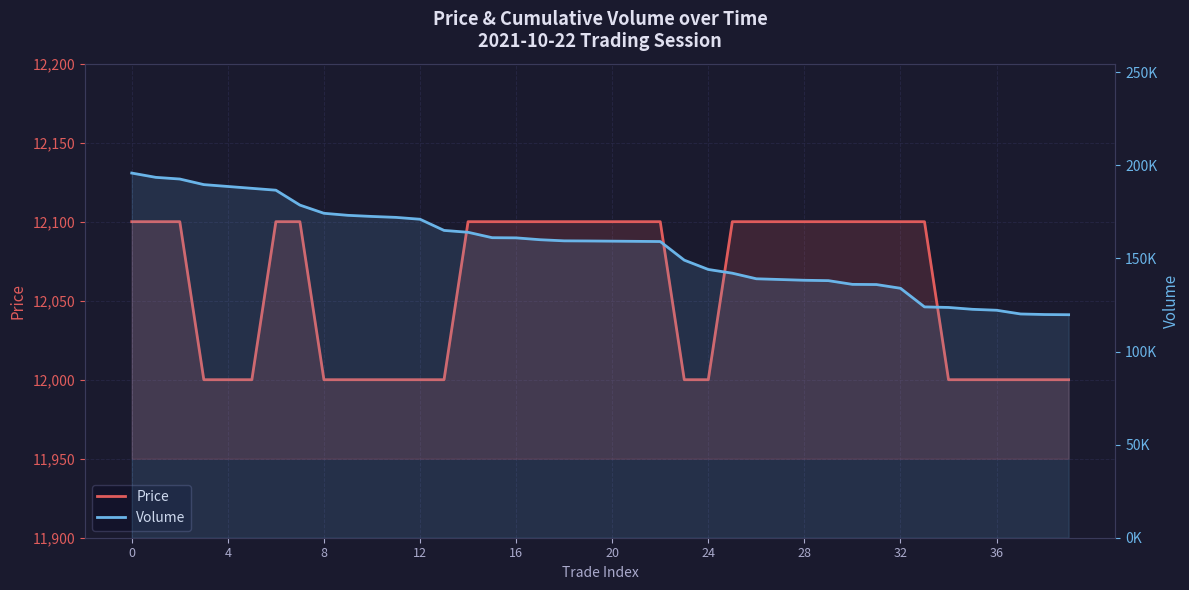

What is the difference between the second highest and second lowest values in the Volume series?

73670